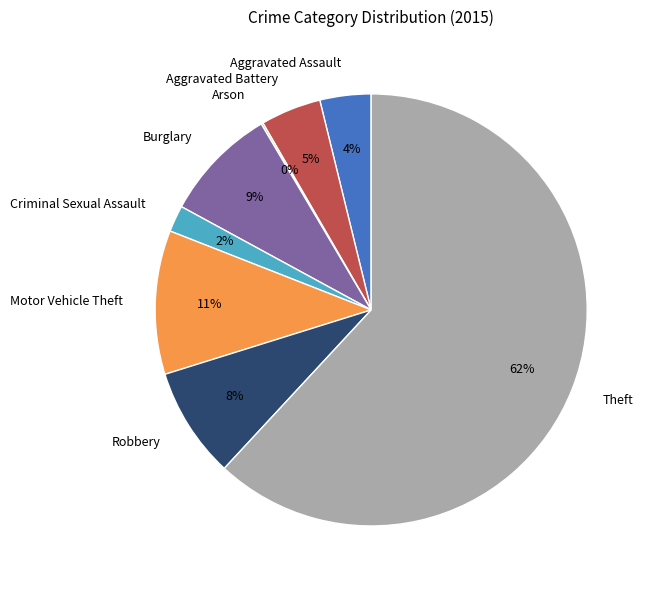

To the nearest percent, what is the average slice percentage?

12%